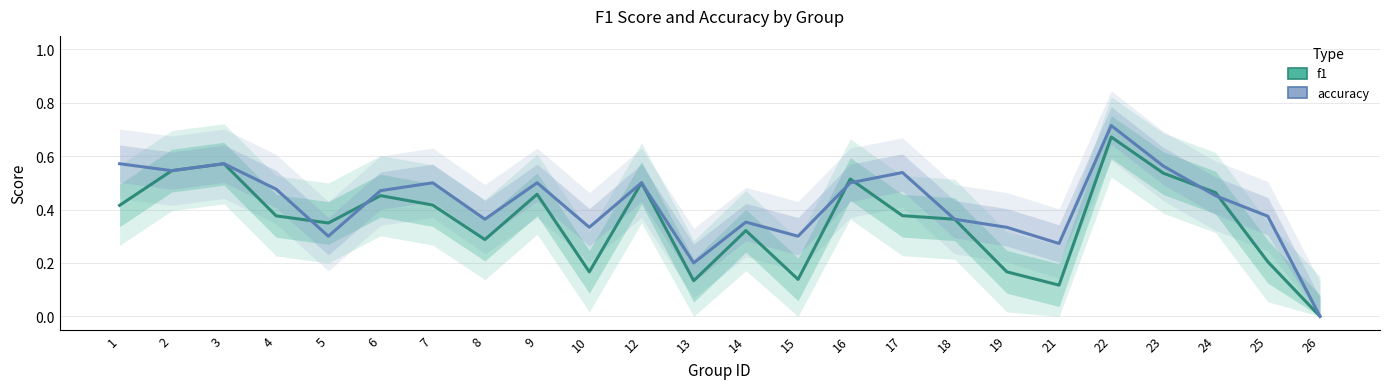

What is the sum of the accuracy values at 5 and 12?

0.8